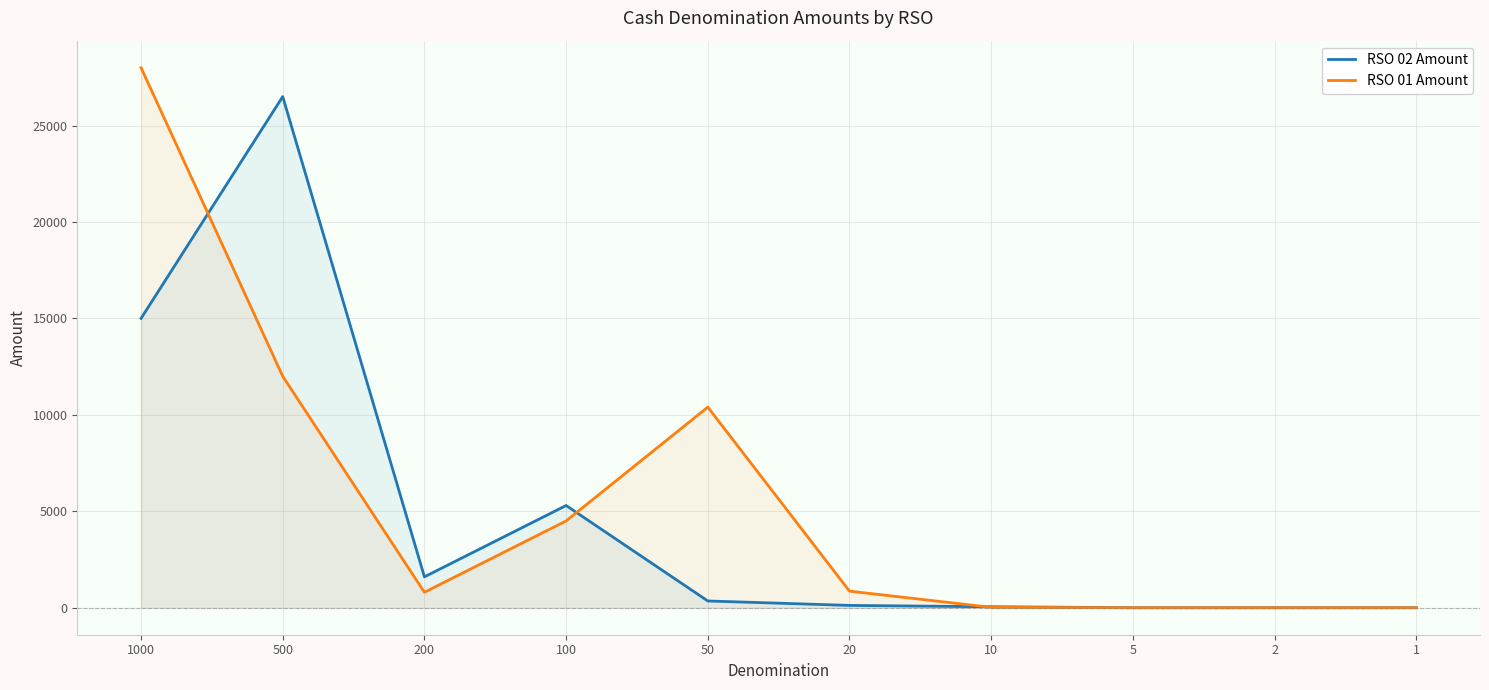

What is the spread (max minus min) of values at 500?

14500